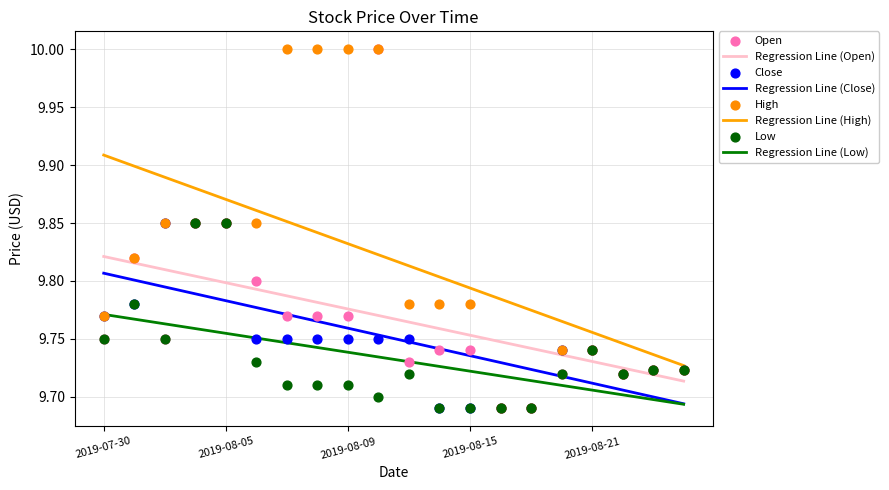

Is the value of Open at 2019-08-16 greater than the value of Close at 2019-08-09?

No